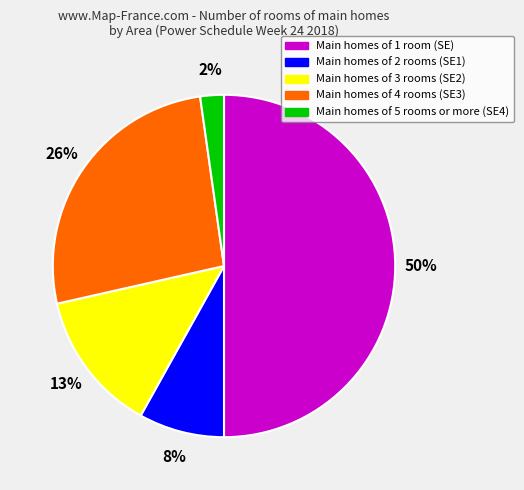

To the nearest percent, what is the average slice percentage?

20%